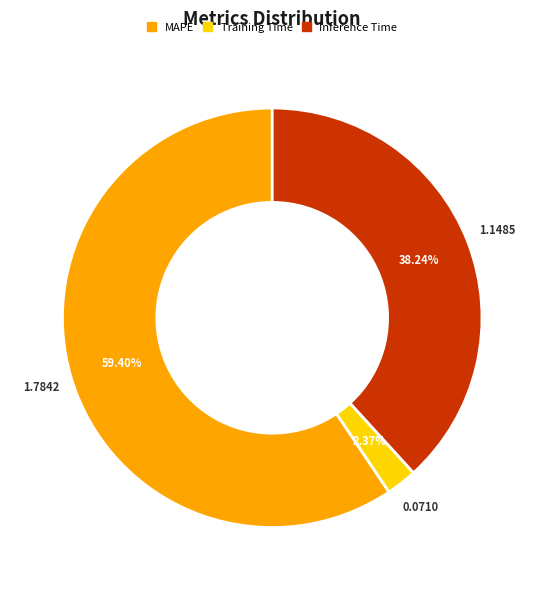

How many segments does this pie chart have?

3